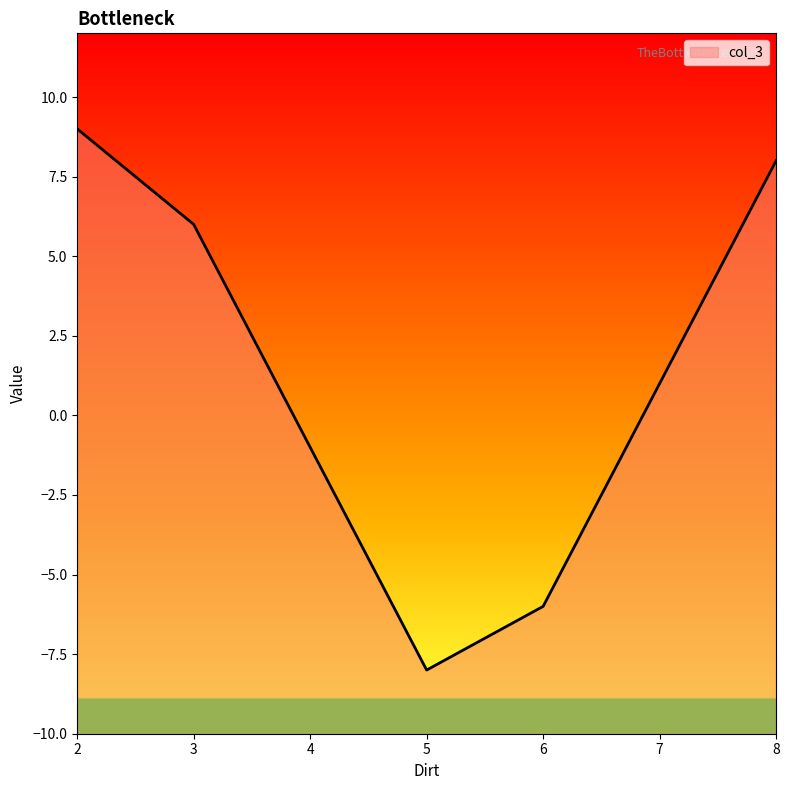

The value at 8 is 8. True or false?

True